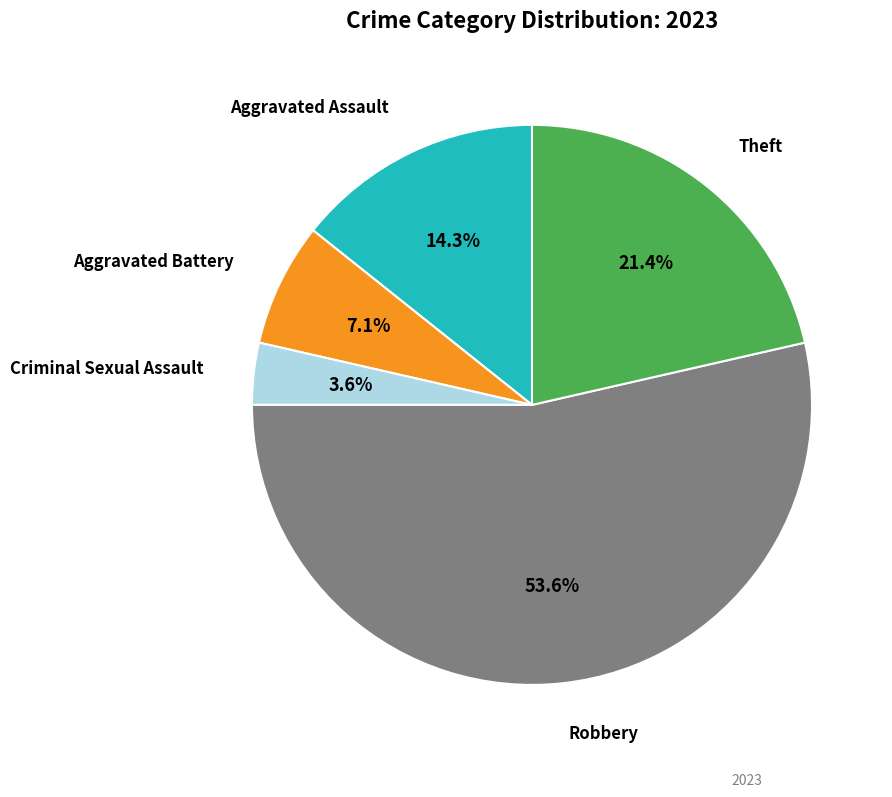

Does any single category account for the majority?

Yes